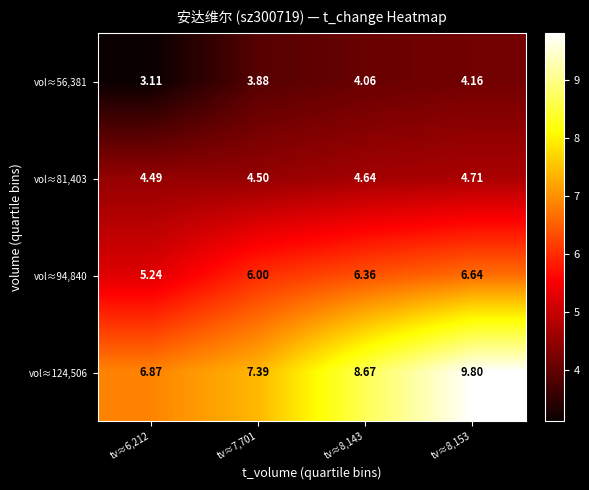

At tv≈8,153, list the series in order from largest to smallest.

vol≈124,506, vol≈94,840, vol≈81,403, vol≈56,381